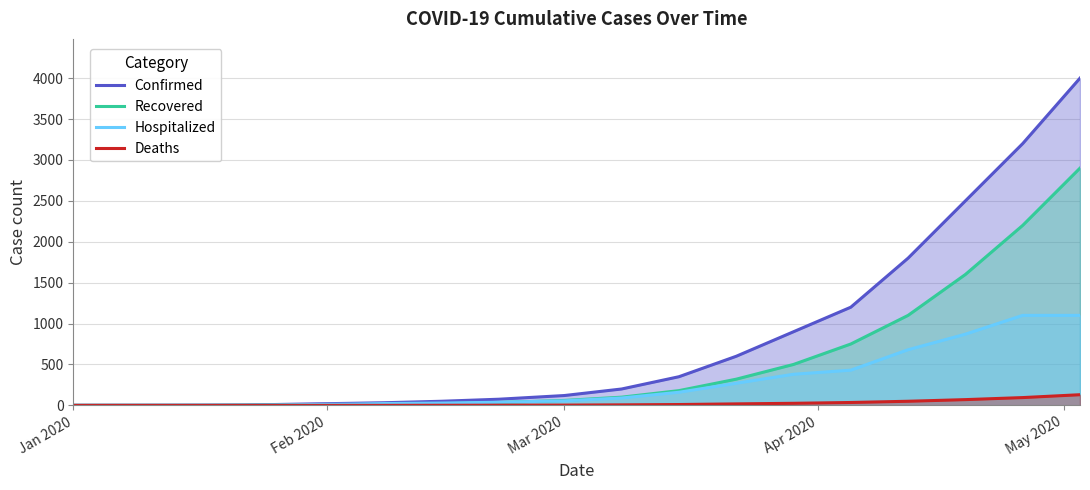

Does the chart display data point markers on the line(s)?

No